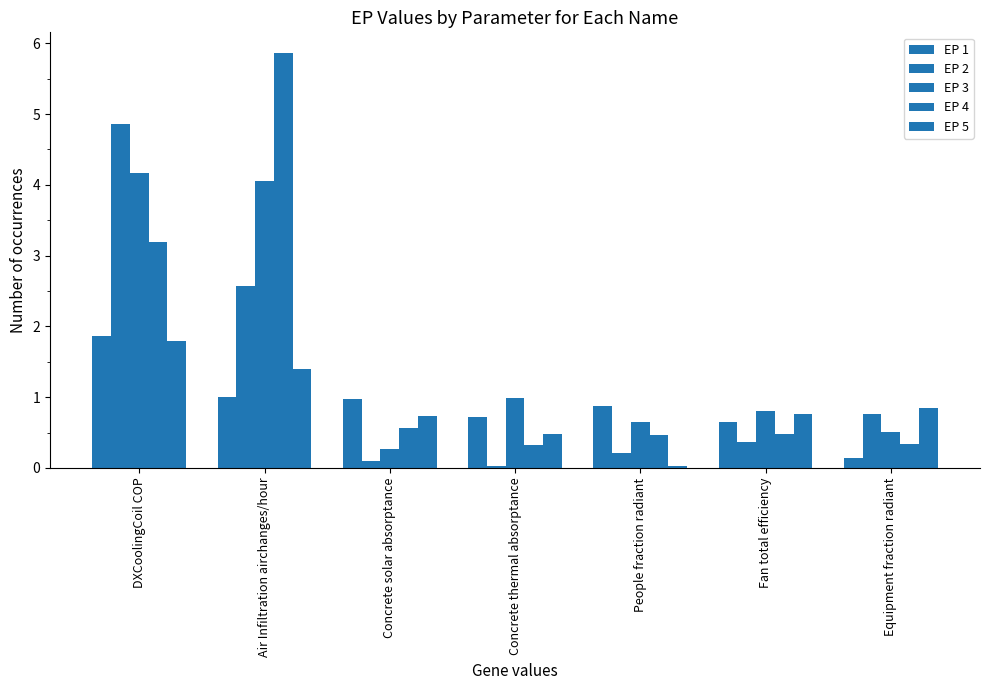

What position from the right is Concrete solar absorptance?

5